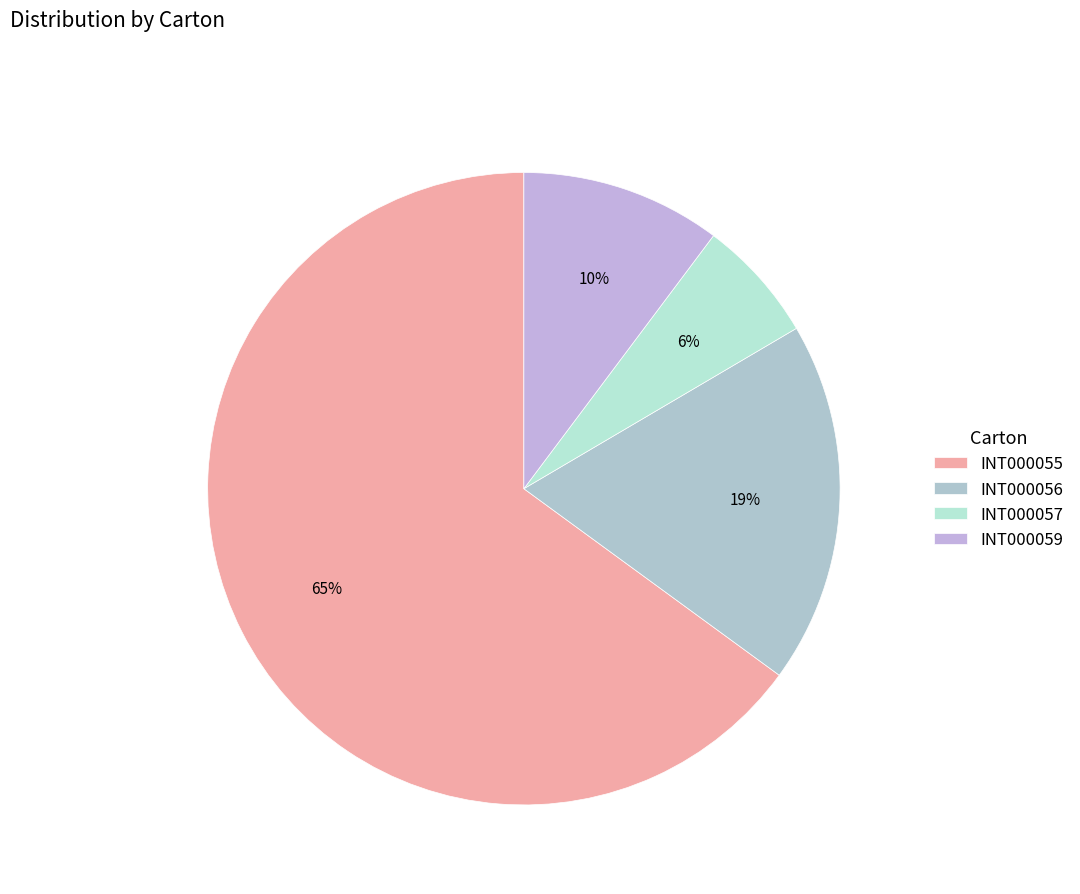

Is there any slice that represents more than half of the pie?

Yes